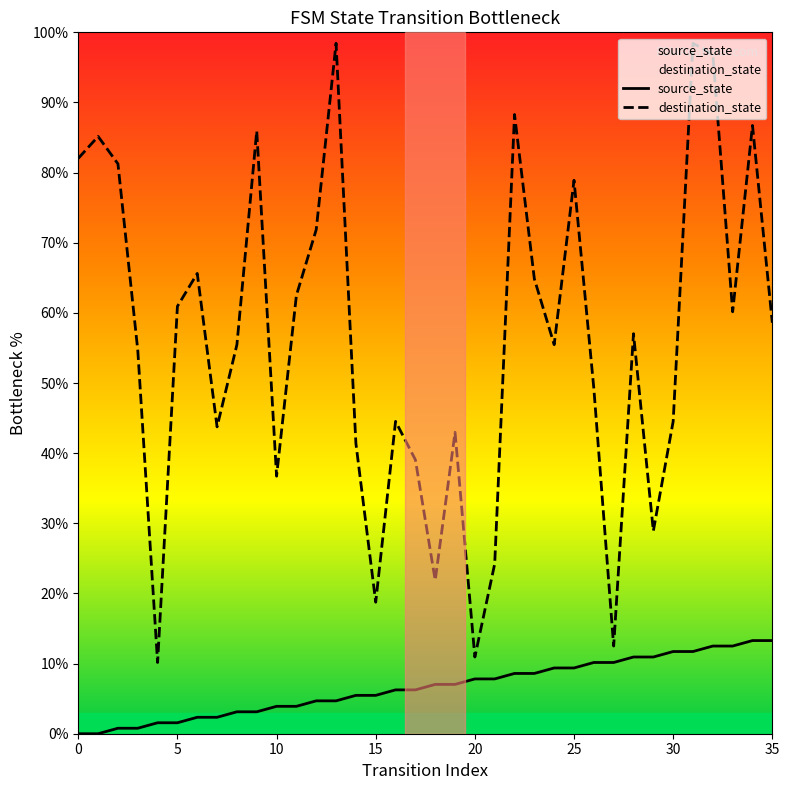

Is it true that source_state equals 2.0 at 10?

False